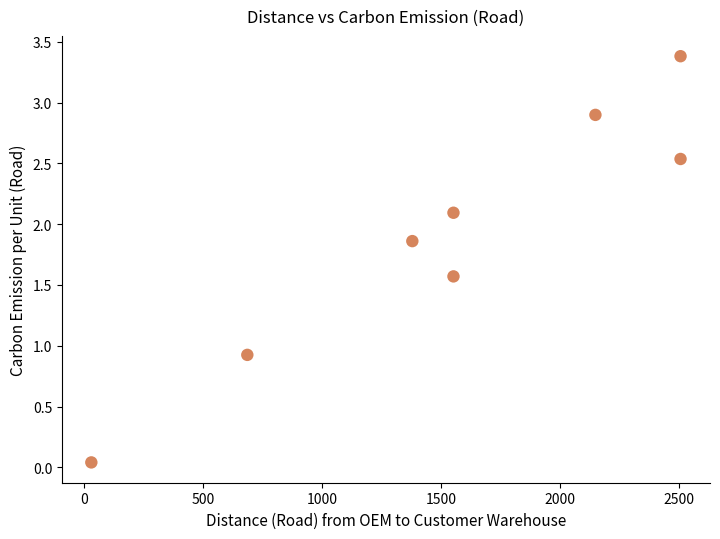

What is the range of Y values (max minus min)?

3.3